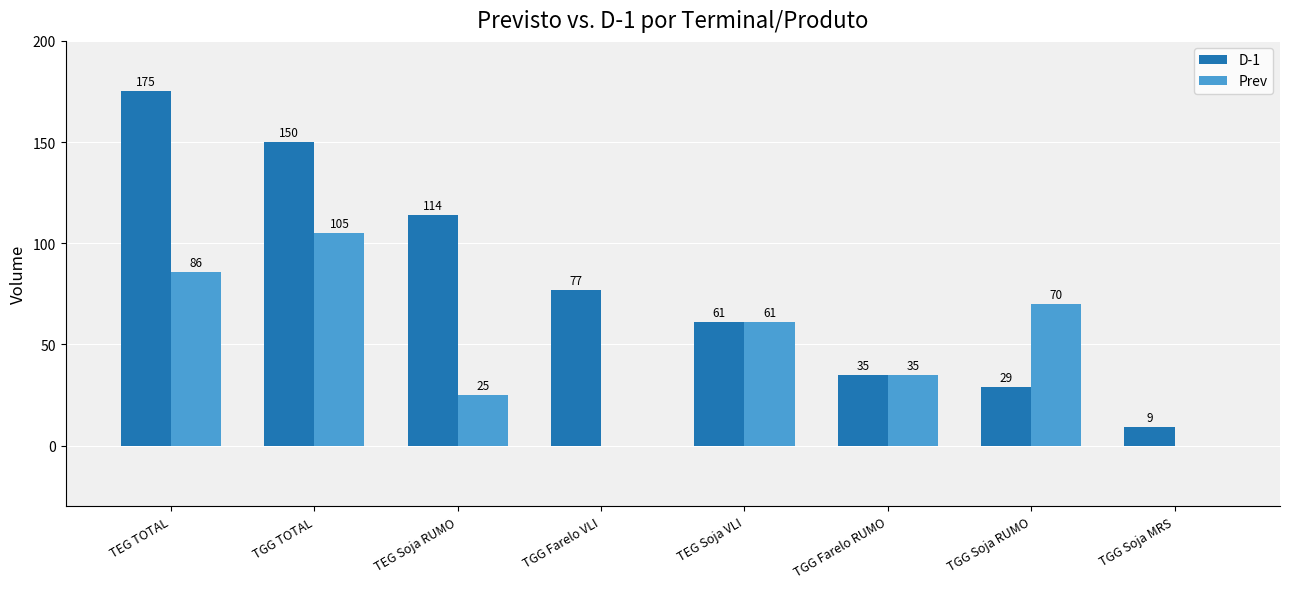

Is the value of D-1 at TEG Soja VLI greater than the value of Prev at TEG TOTAL?

No